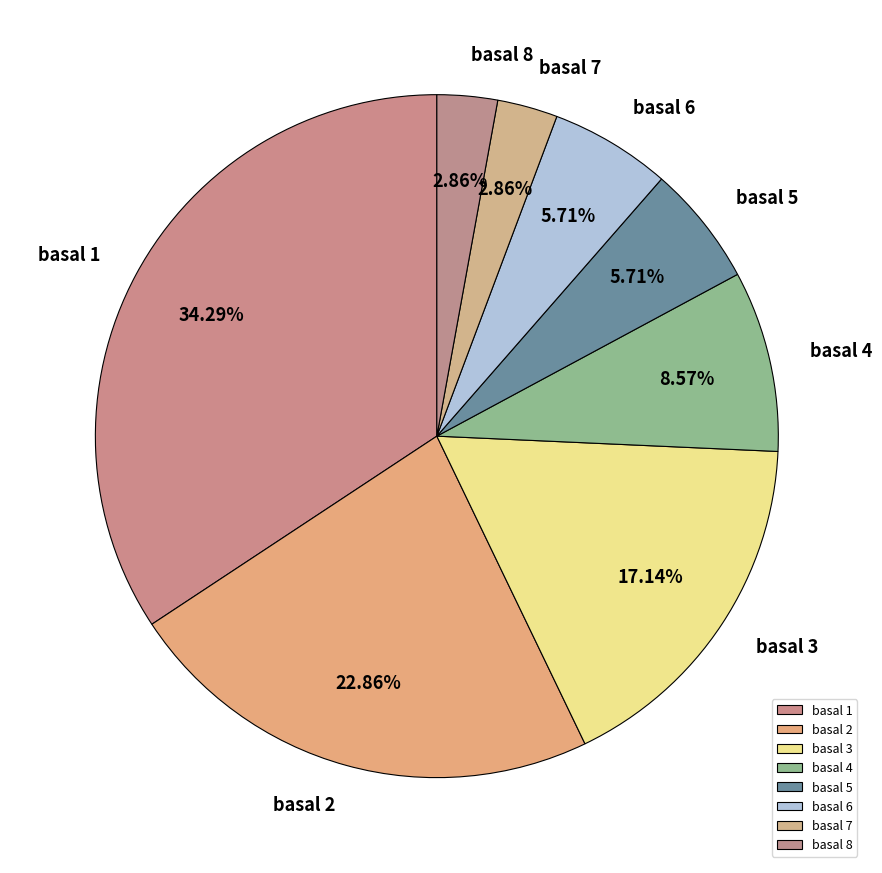

Between basal 2 and basal 6, which is larger?

basal 2